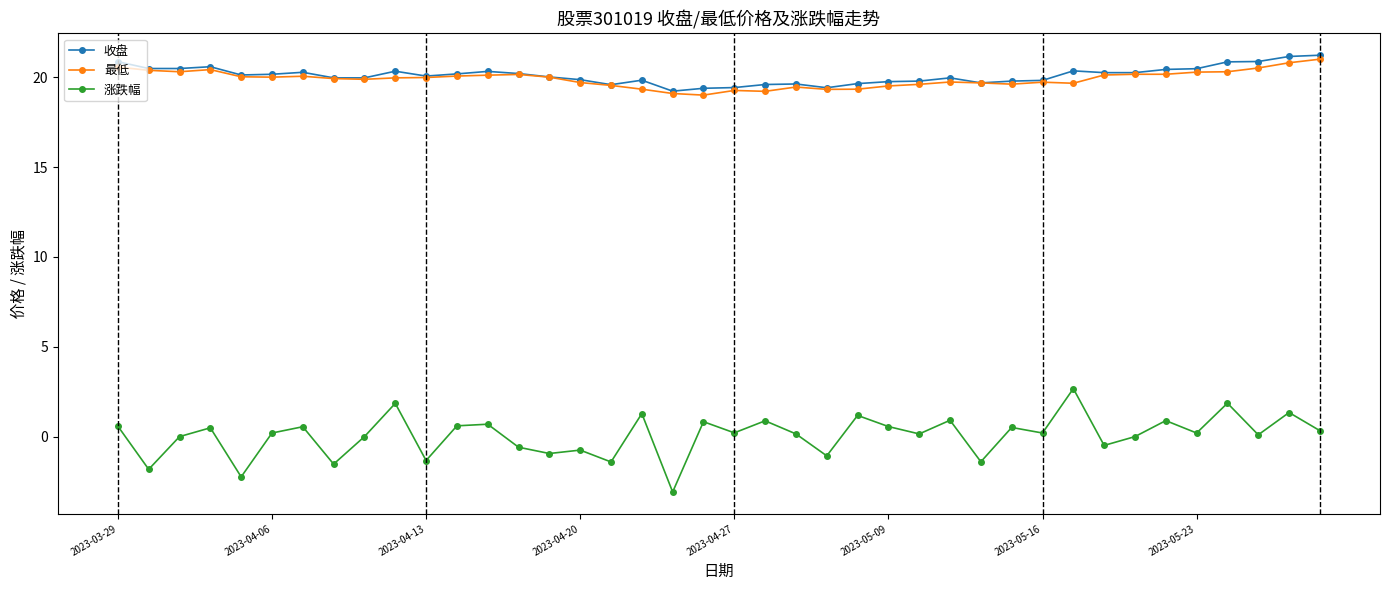

What is the sum of all 收盘 values?

804.1